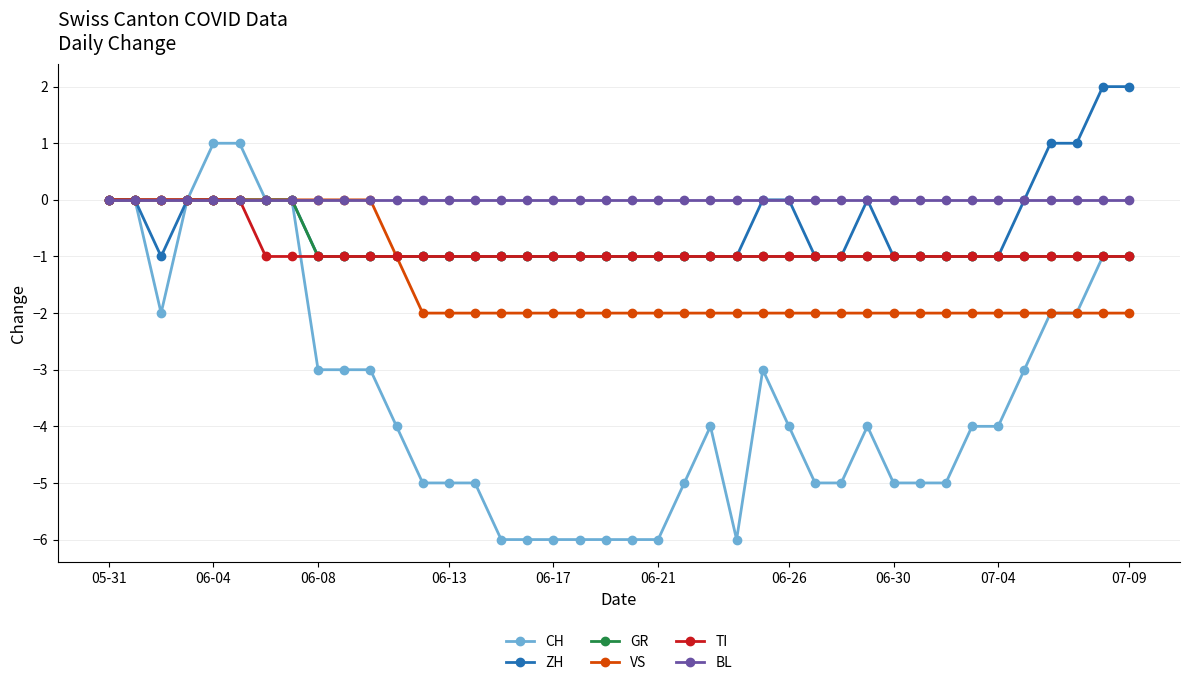

Which series has the largest range (max minus min)?

CH